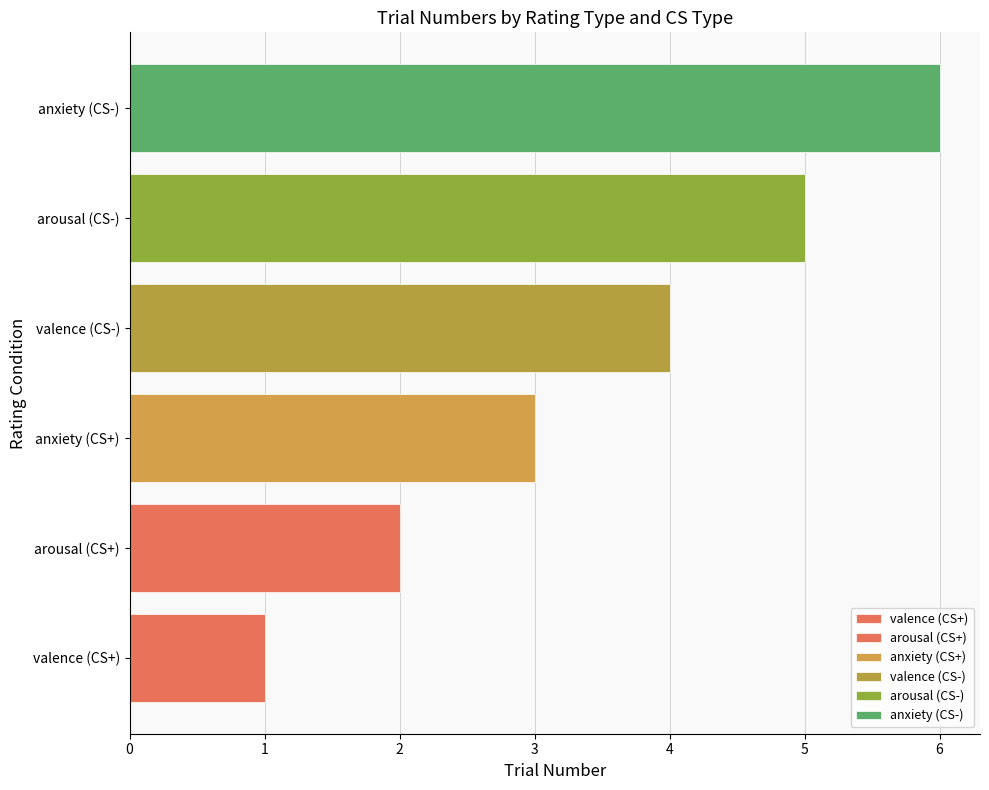

List the labels in order of value, smallest first.

valence (CS+), arousal (CS+), anxiety (CS+), valence (CS-), arousal (CS-), anxiety (CS-)